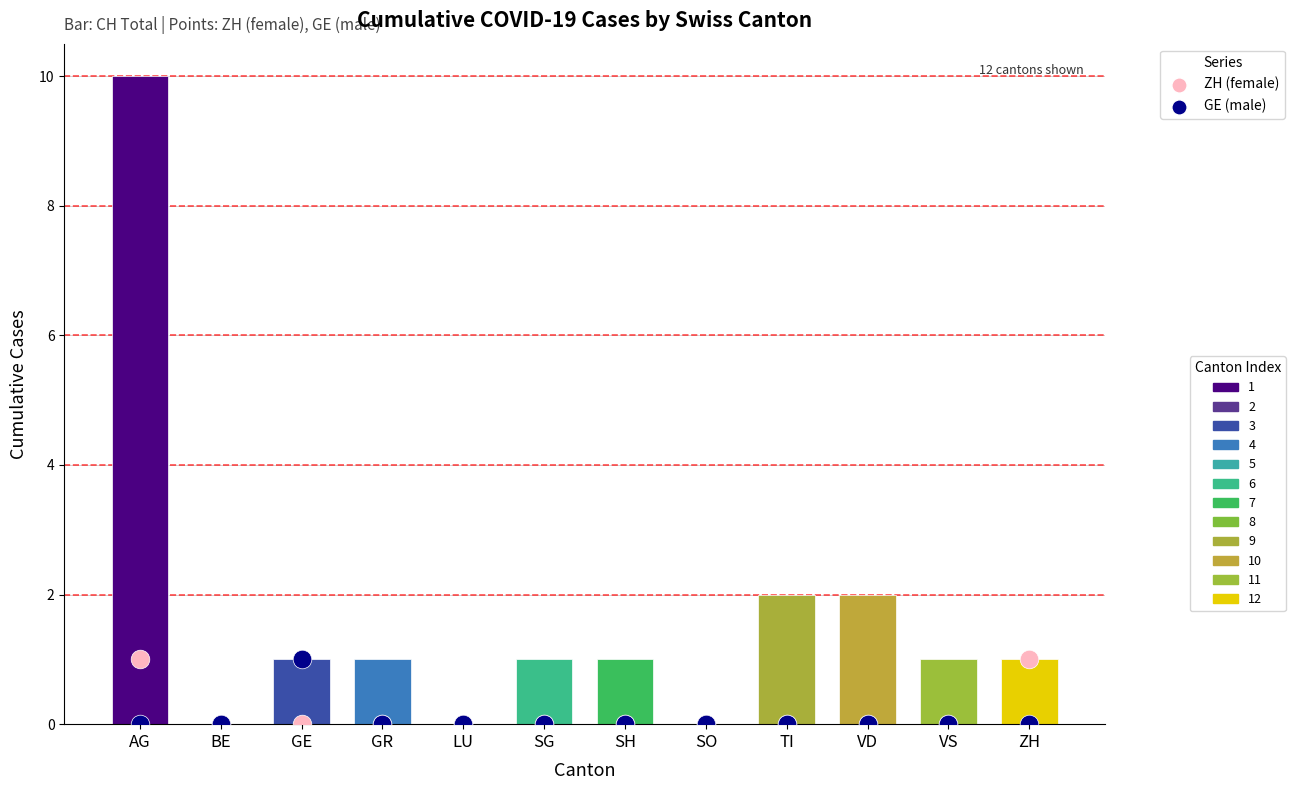

Which series has the widest spread of Y values?

CH Total